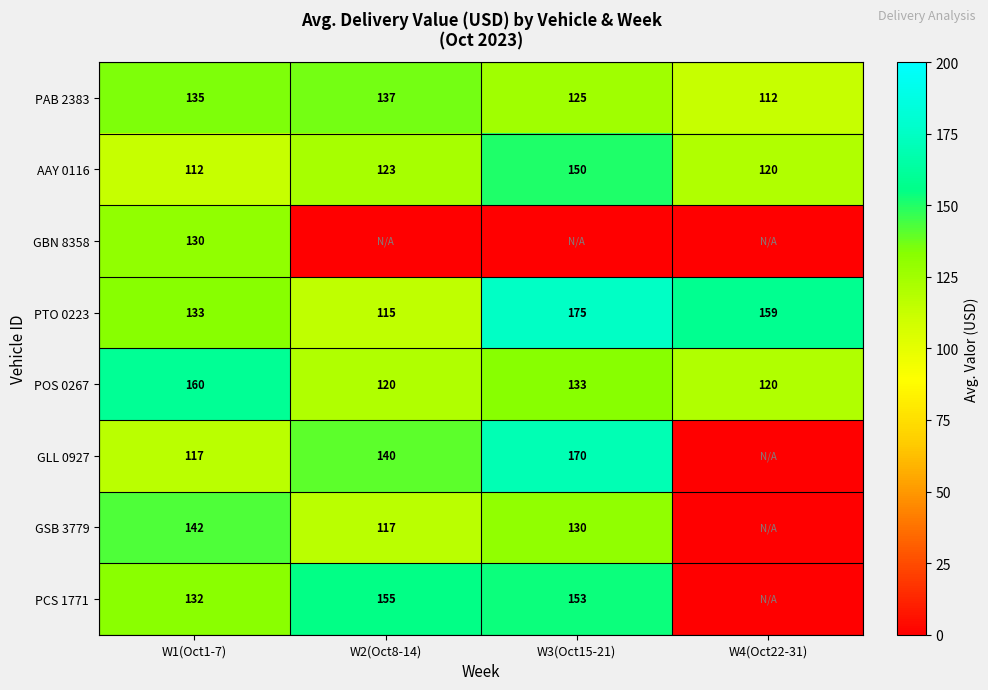

The value of AAY 0116 at W3(Oct15-21) is 87. True or false?

False